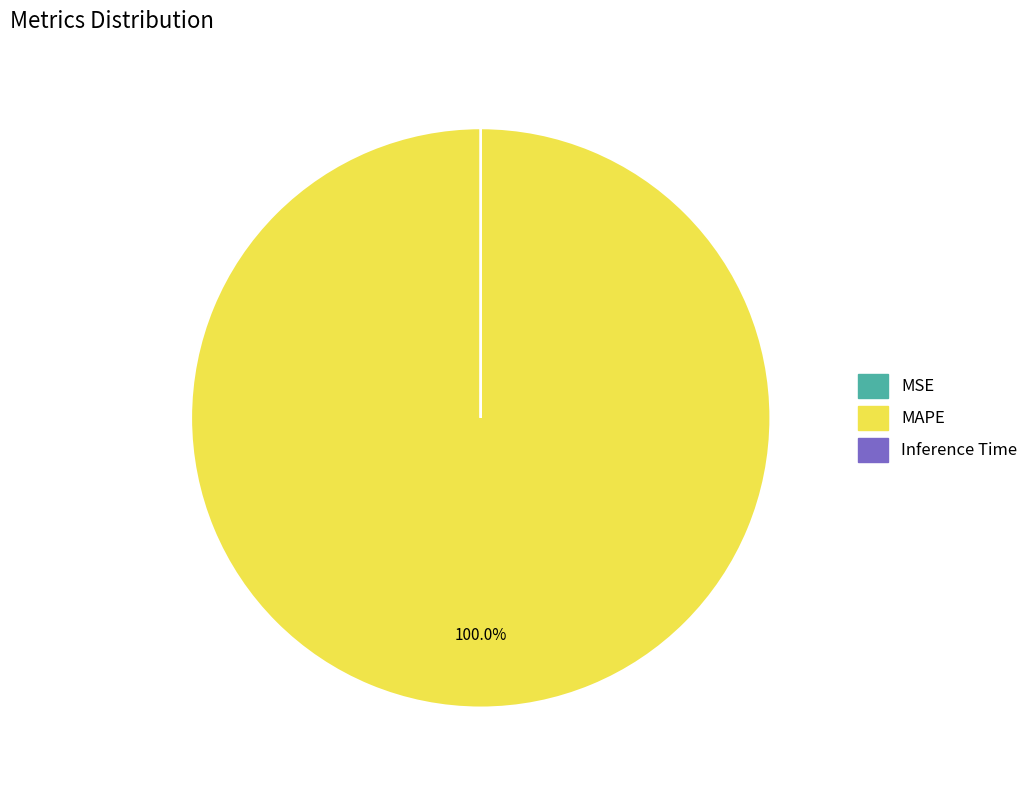

Which category has the biggest portion of the pie?

MAPE